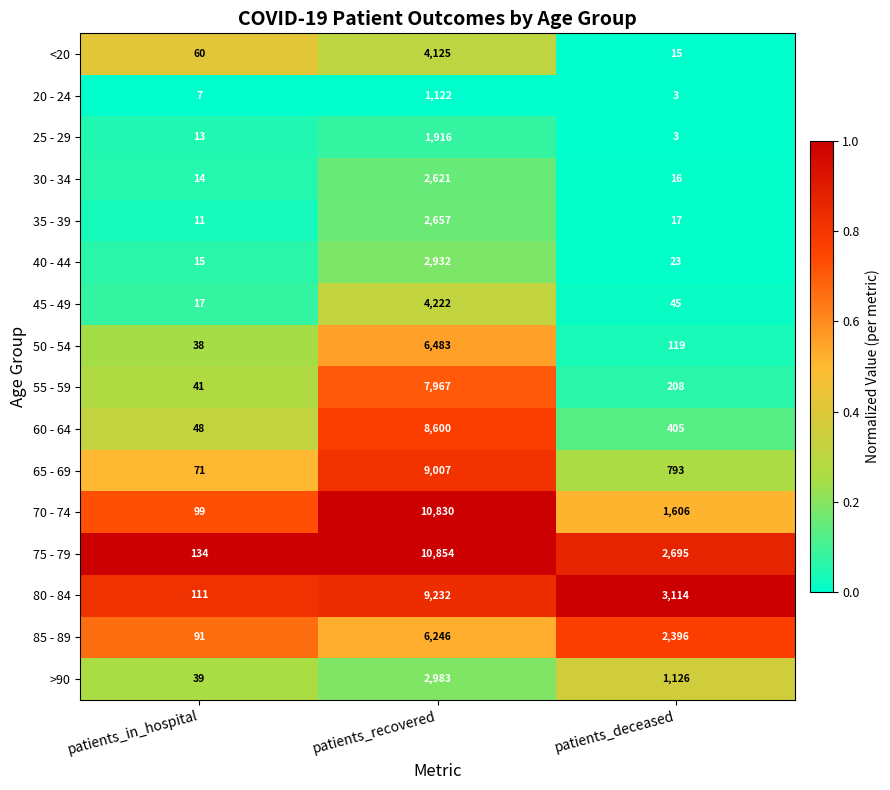

How many data points does each series have?

3